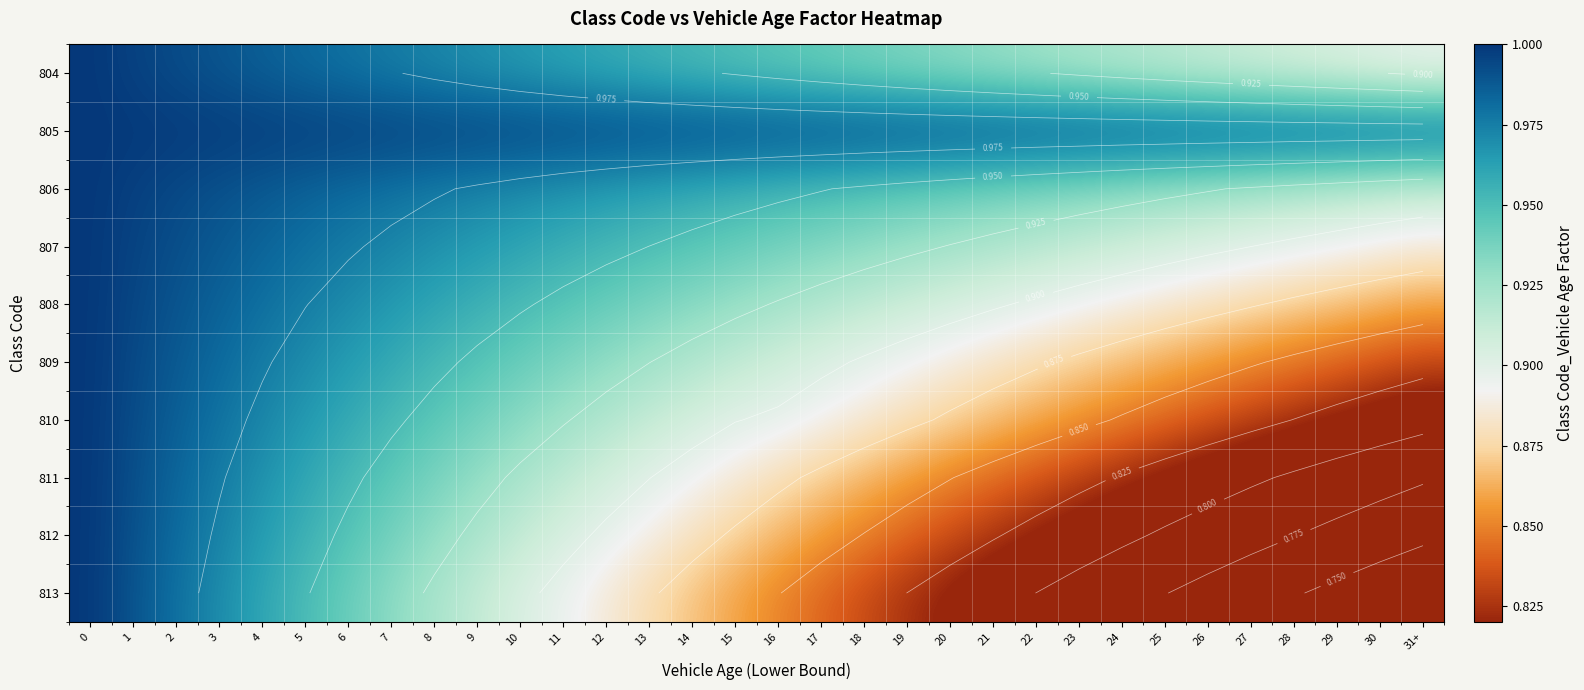

Between 19 and 14, which is larger?

14